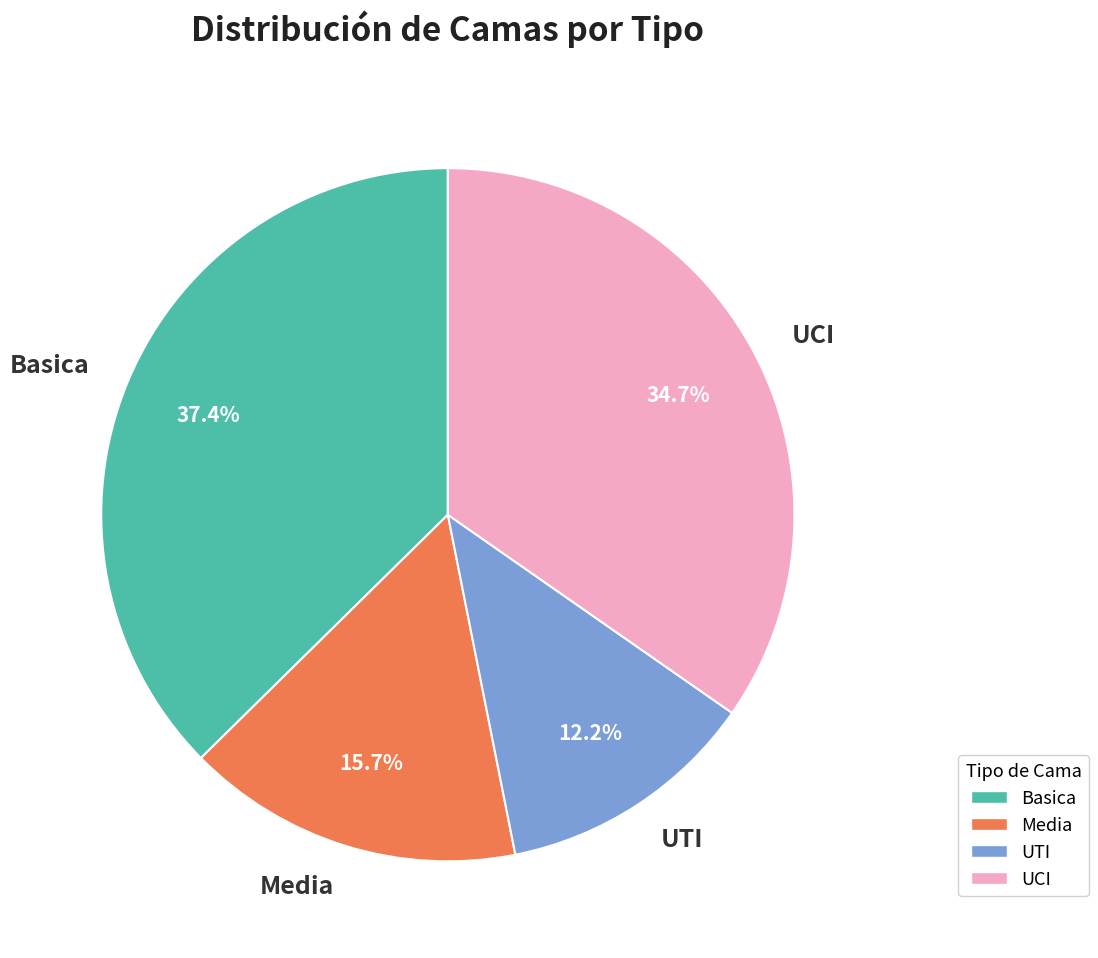

True or false: Media accounts for 21% of the total.

False